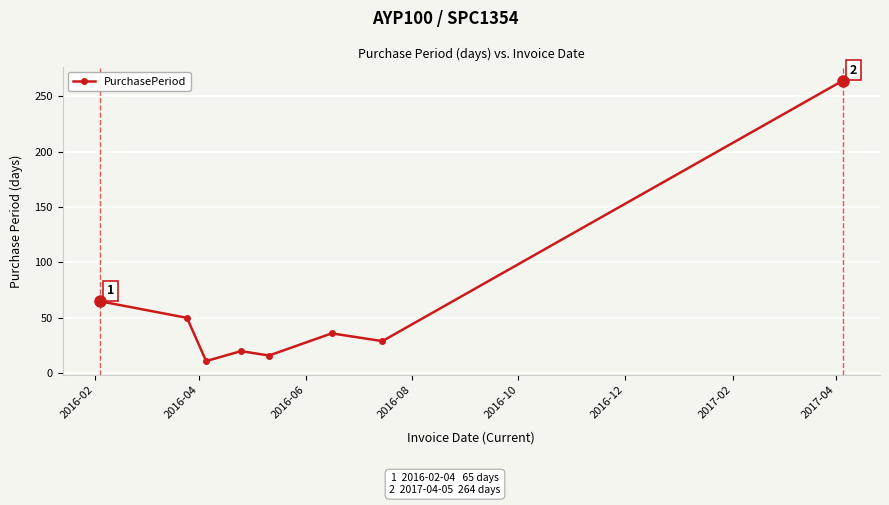

What is the smallest value displayed?

11